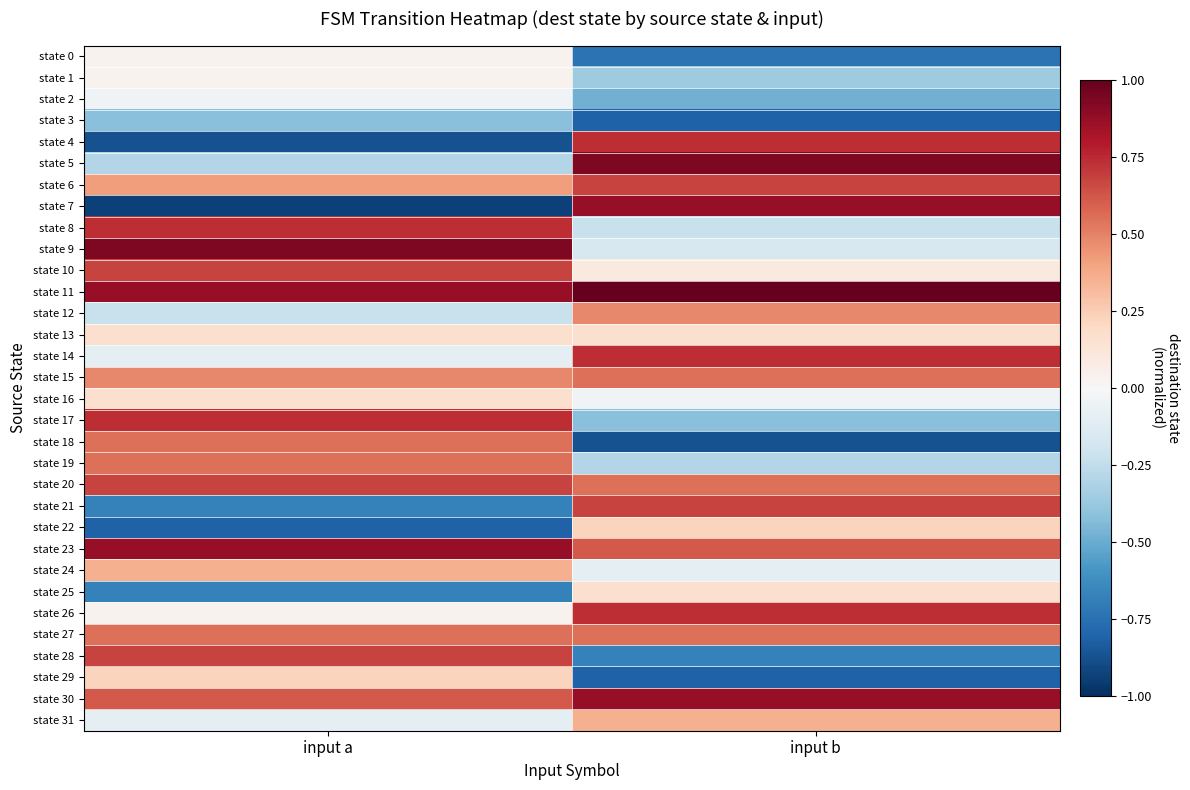

List the series in order of their peak value, highest first.

state 11, state 5, state 9, state 7, state 23, state 30, state 4, state 8, state 14, state 17, state 26, state 6, state 10, state 20, state 21, state 28, state 15, state 18, state 19, state 27, state 12, state 24, state 31, state 22, state 29, state 13, state 16, state 25, state 0, state 1, state 2, state 3